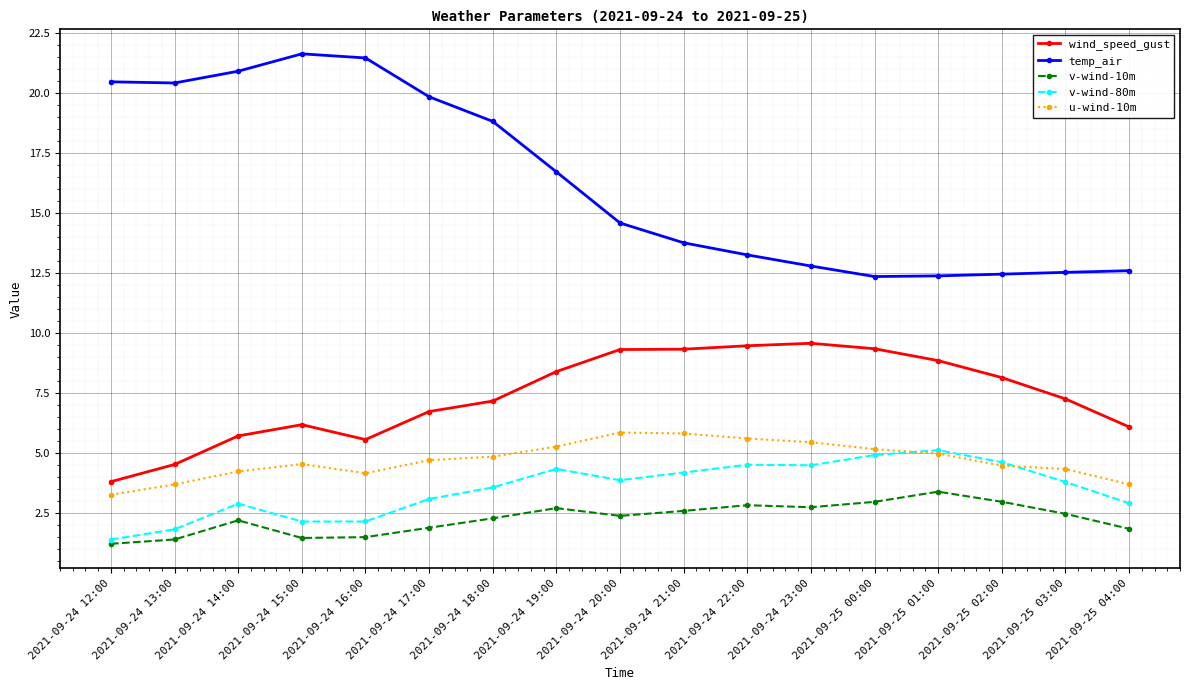

Which series has the largest range (max minus min)?

temp_air